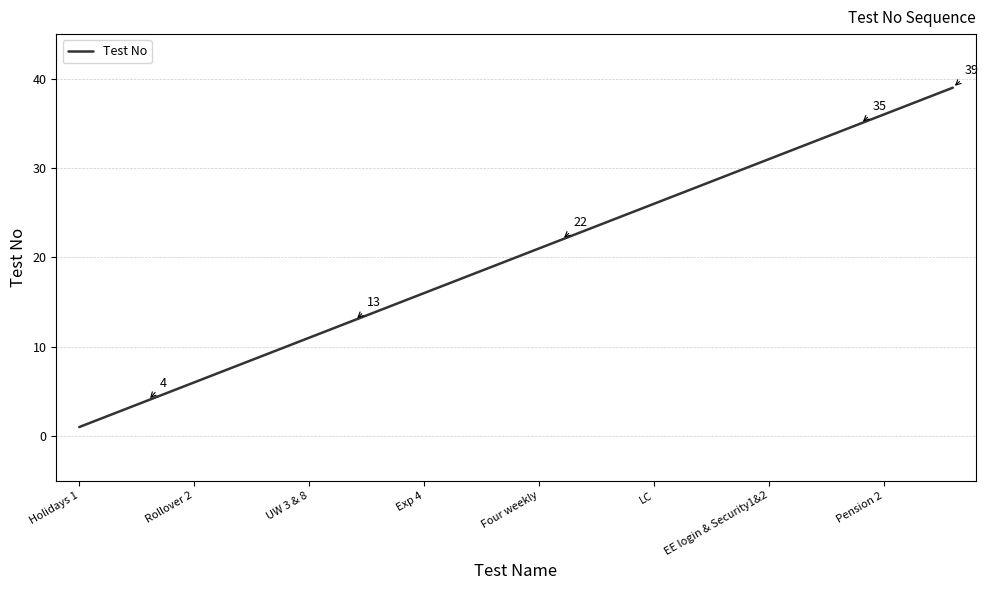

What is the difference between the maximum and second lowest values?

37